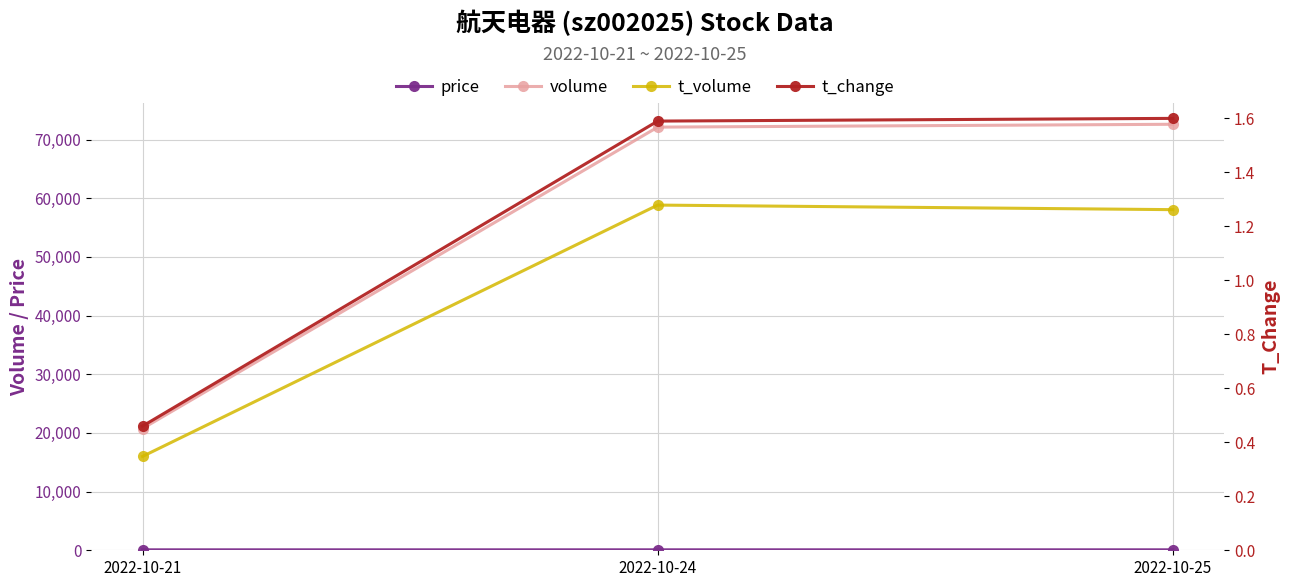

What is the value of the t_change point at the 3rd from the left?

1.6